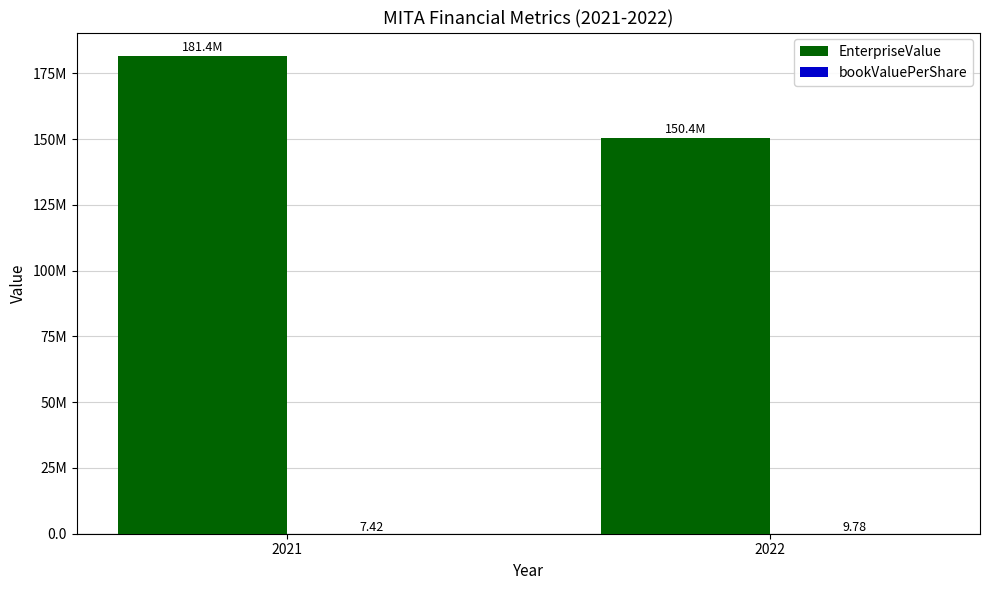

Does the chart contain stacked bars?

No